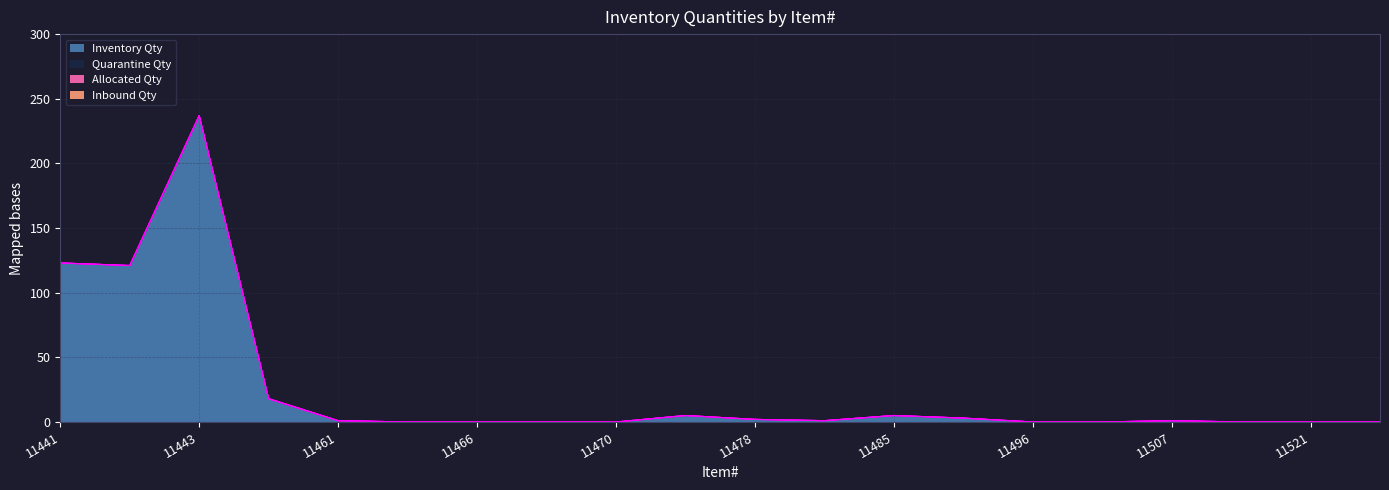

What is the difference between the highest and lowest values at 11485?

5